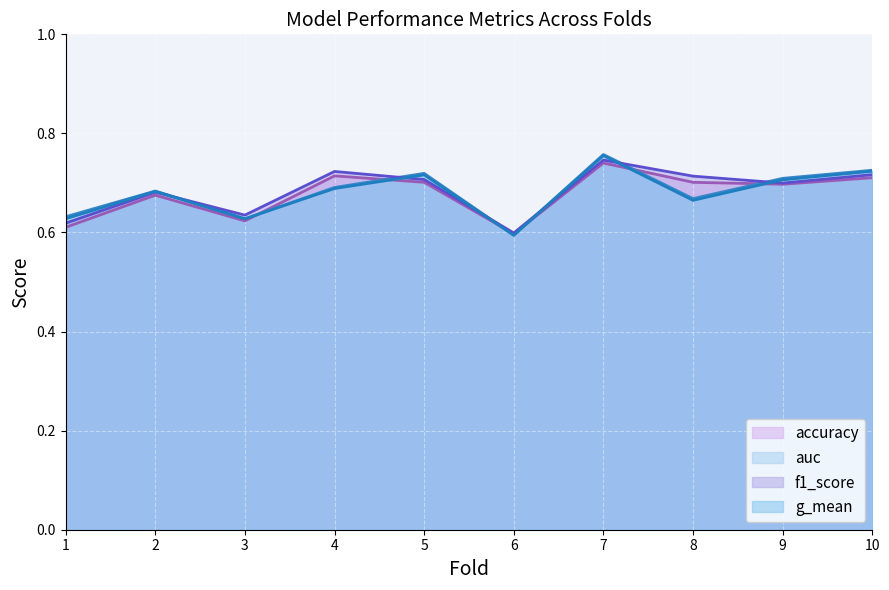

Between which two adjacent categories do f1_score and auc first intersect?

2 and 3